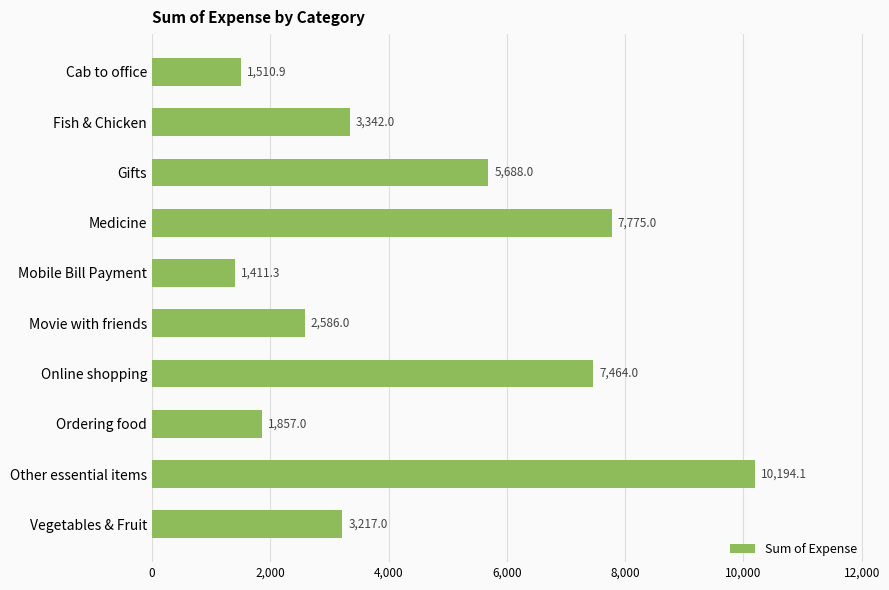

What is the minimum value shown in the chart?

1411.3